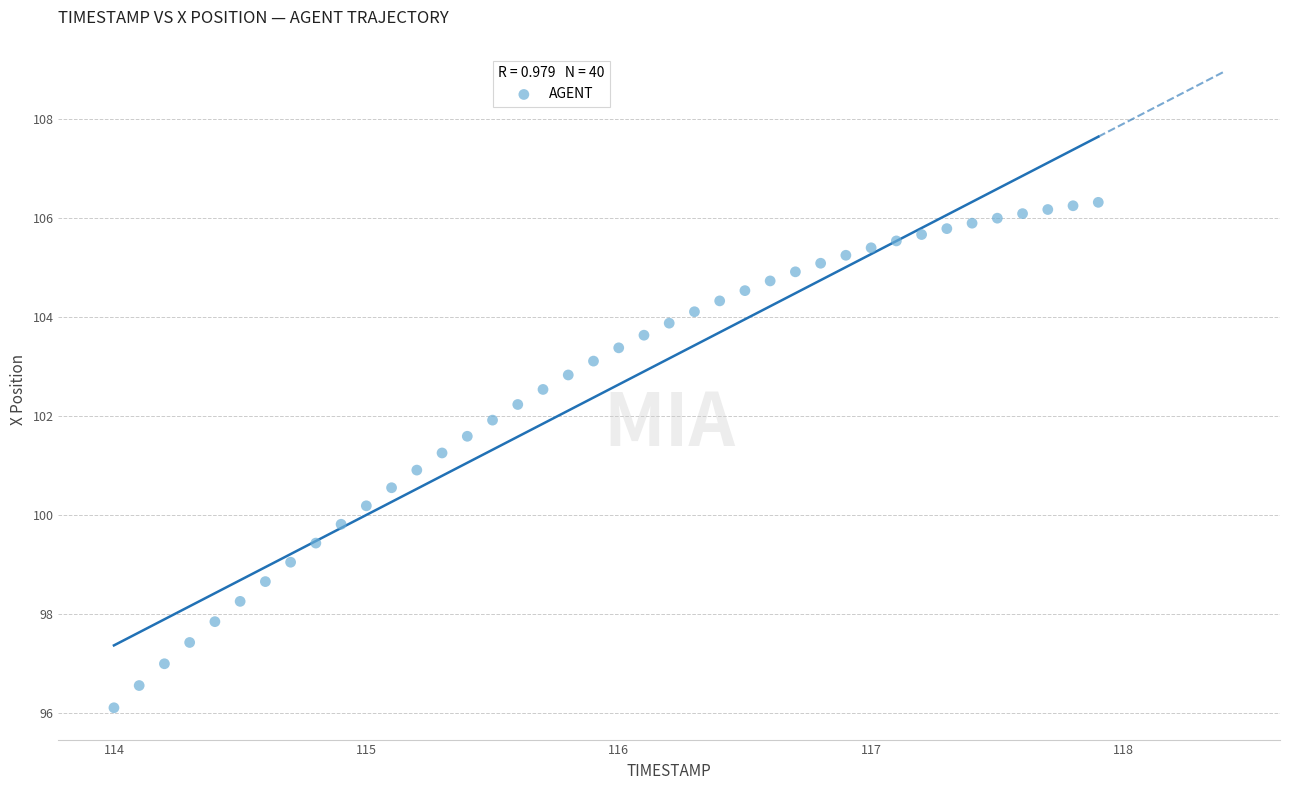

What is the range of Y values (max minus min)?

10.2